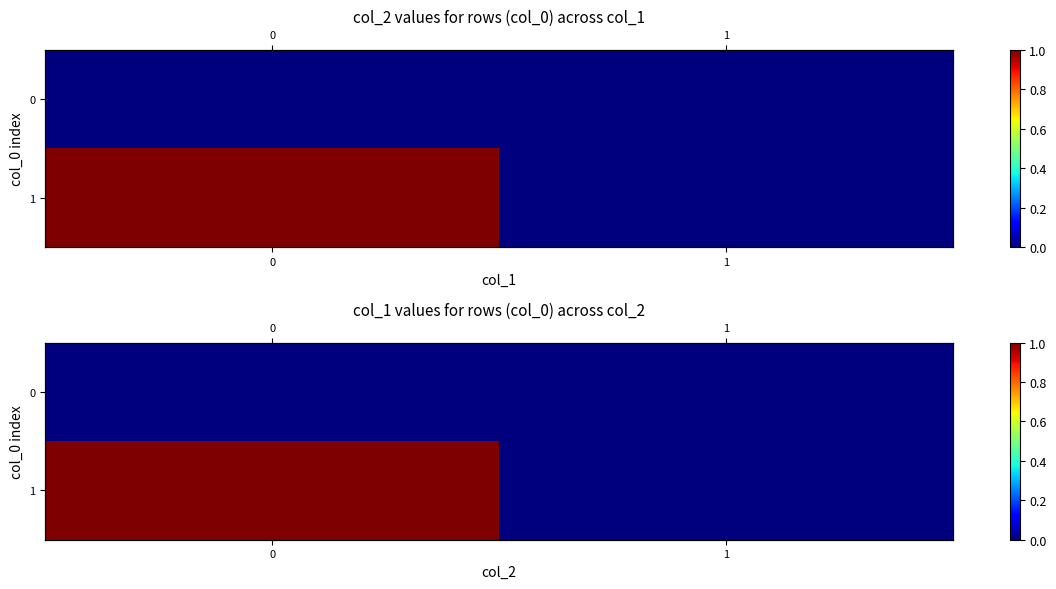

What is the greatest value displayed?

1